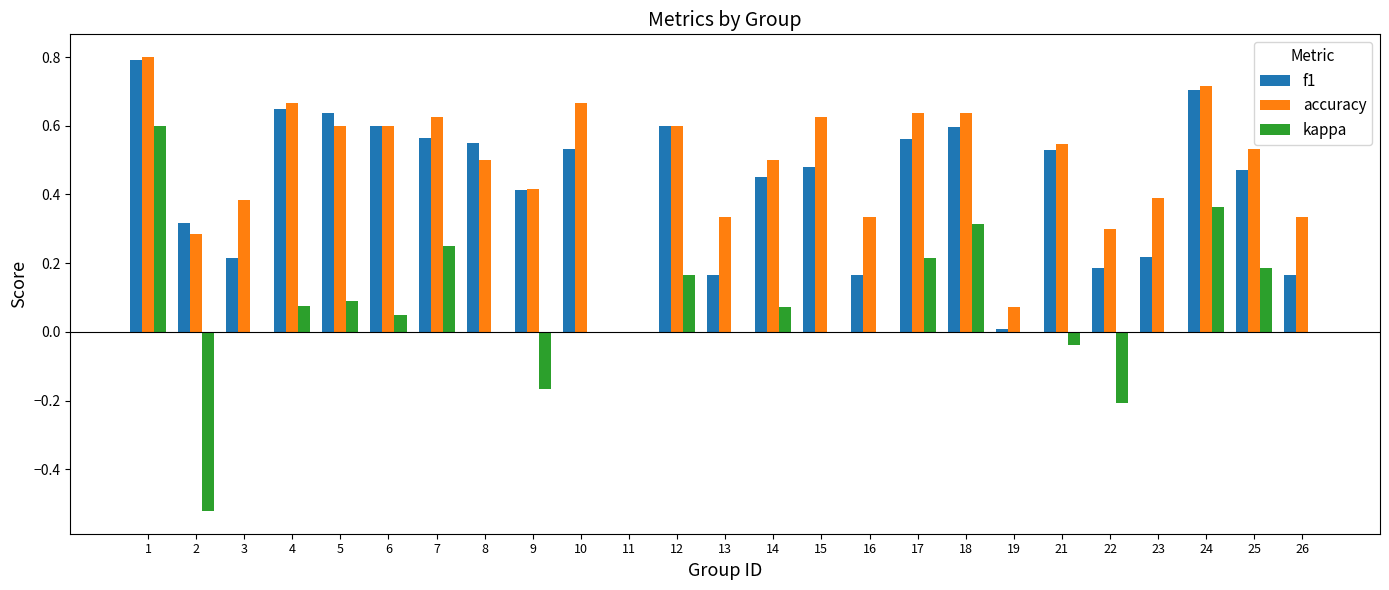

The value of accuracy at 6 is 0.9. True or false?

False